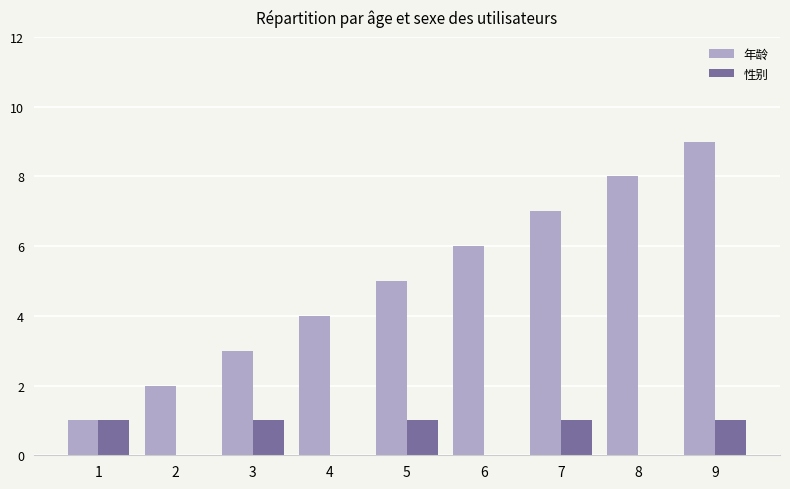

Does the chart contain stacked bars?

No